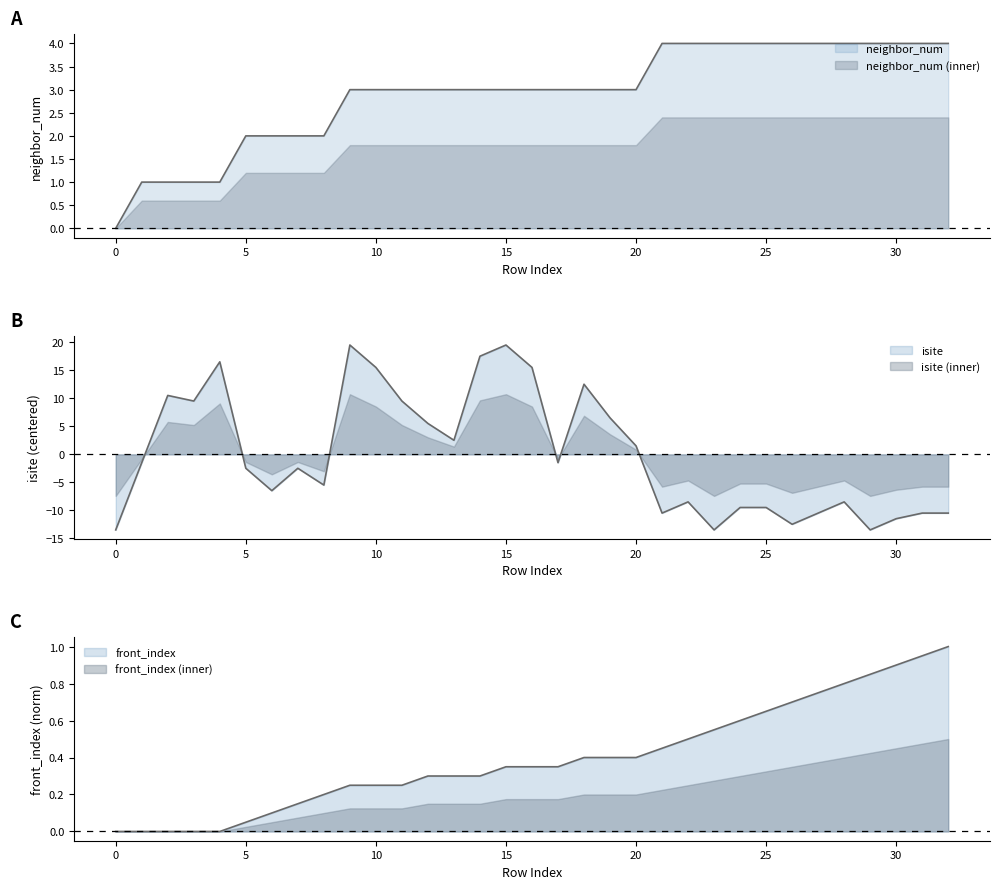

What is the spread (max minus min) of values at 3?

9.5